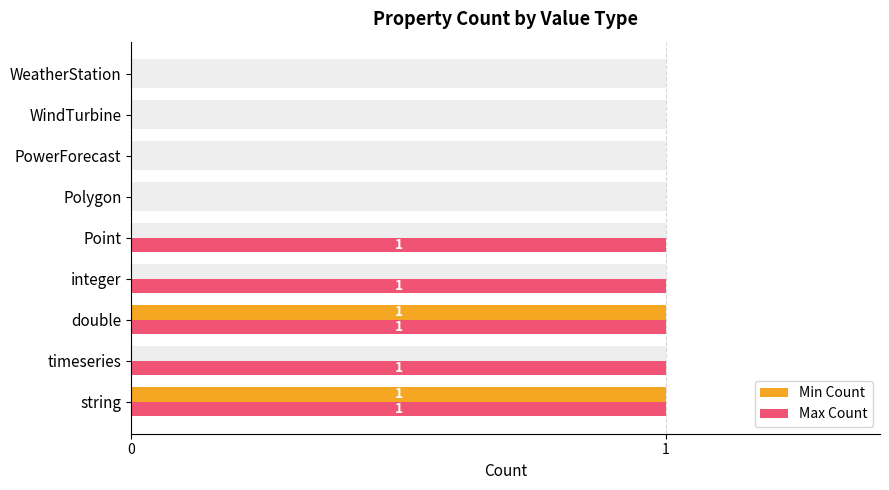

Rank the series by their average value, from lowest to highest.

Min Count, Max Count